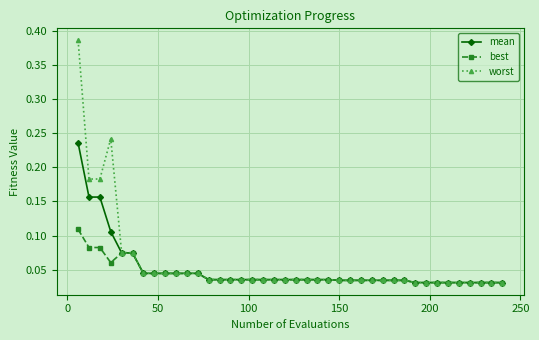

Which series has the largest range (max minus min)?

worst